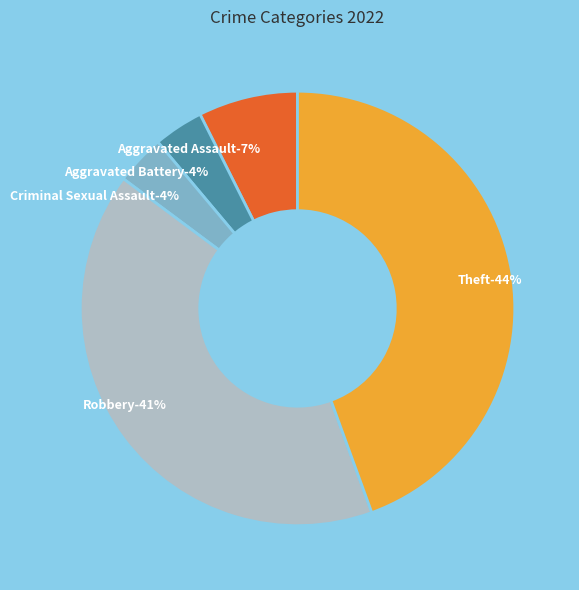

Which has a higher value, Criminal Sexual Assault or Aggravated Assault?

Aggravated Assault